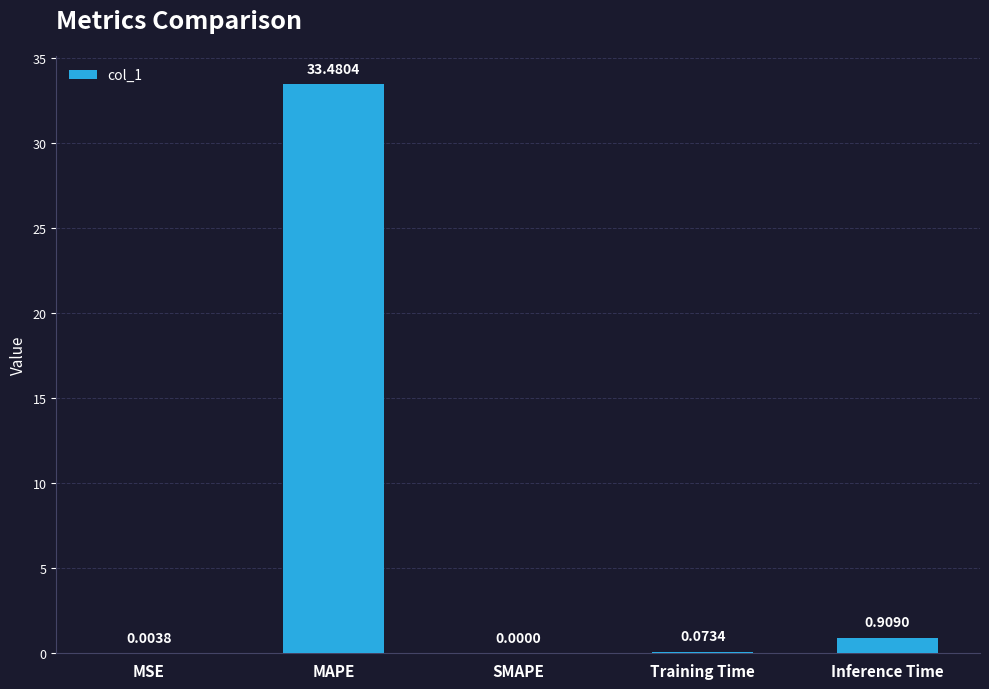

Which label corresponds to the largest value in the chart?

MAPE